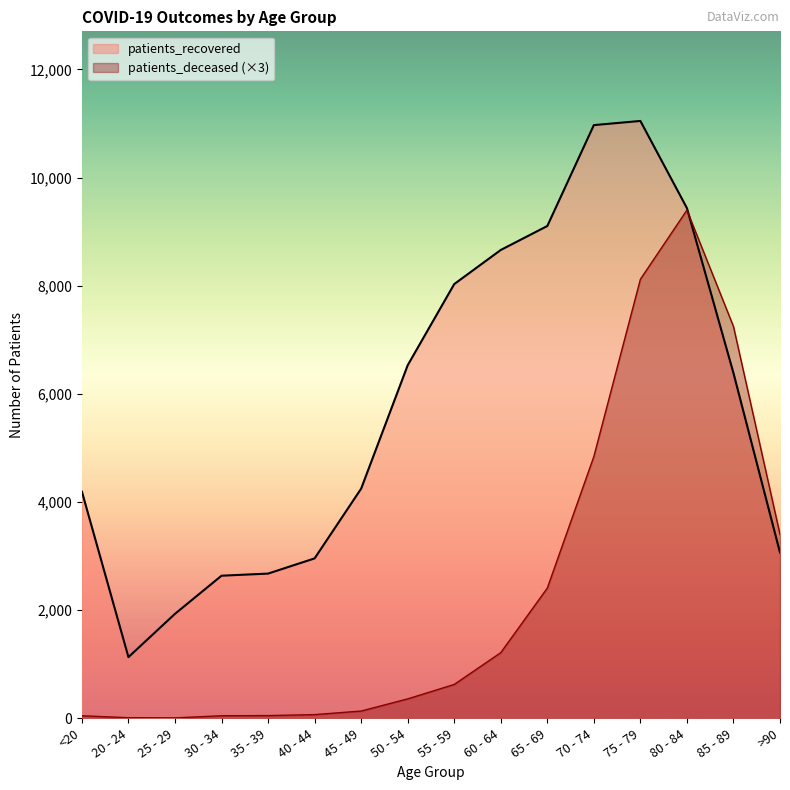

How many lines are shown in the chart?

2